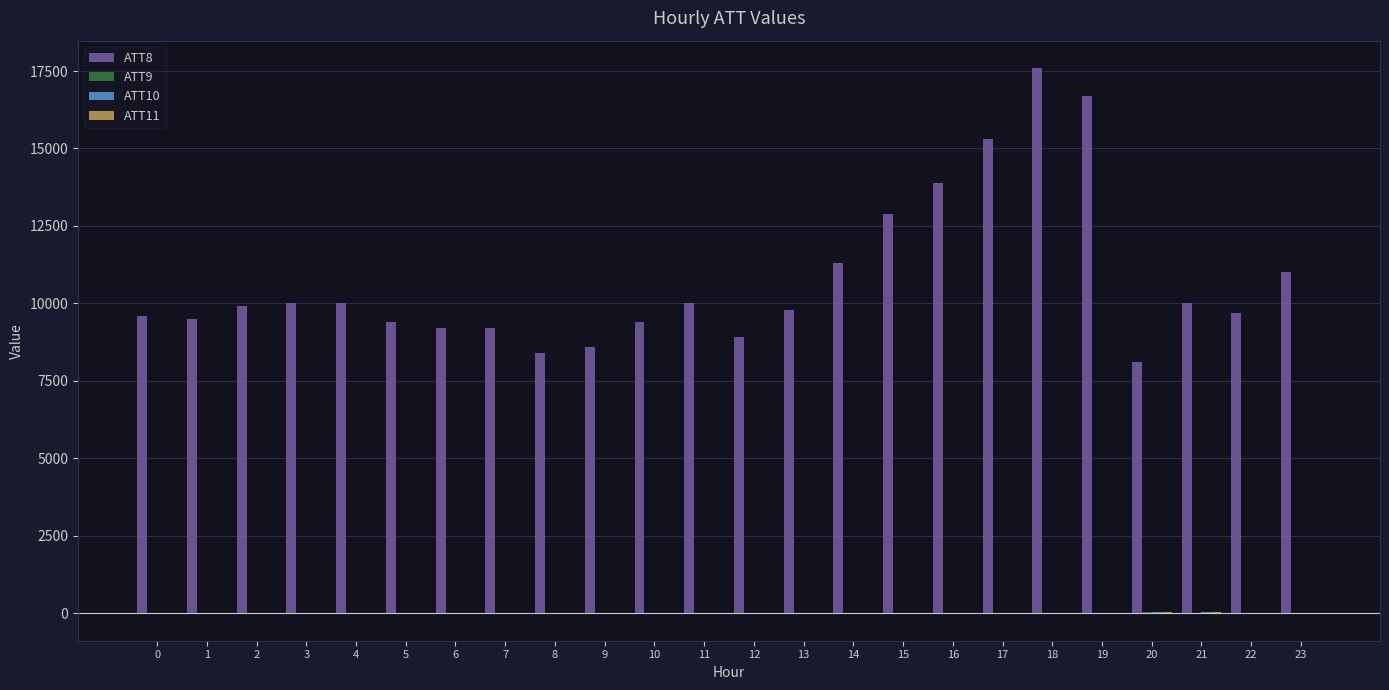

Which series has the largest total across all categories?

ATT8